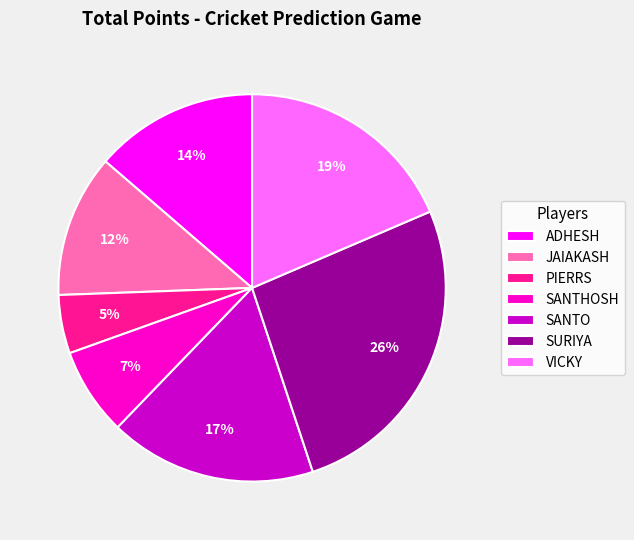

To the nearest percent, what is the average slice percentage?

14%